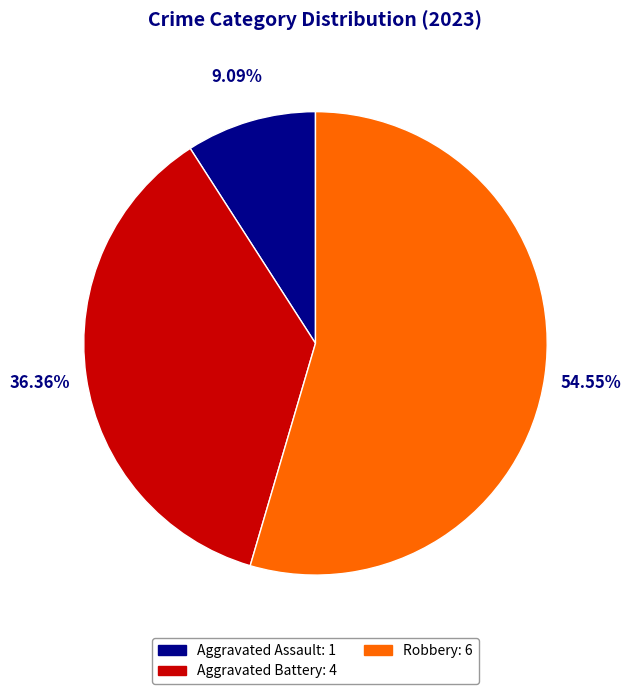

Count the number of slices in the pie.

3